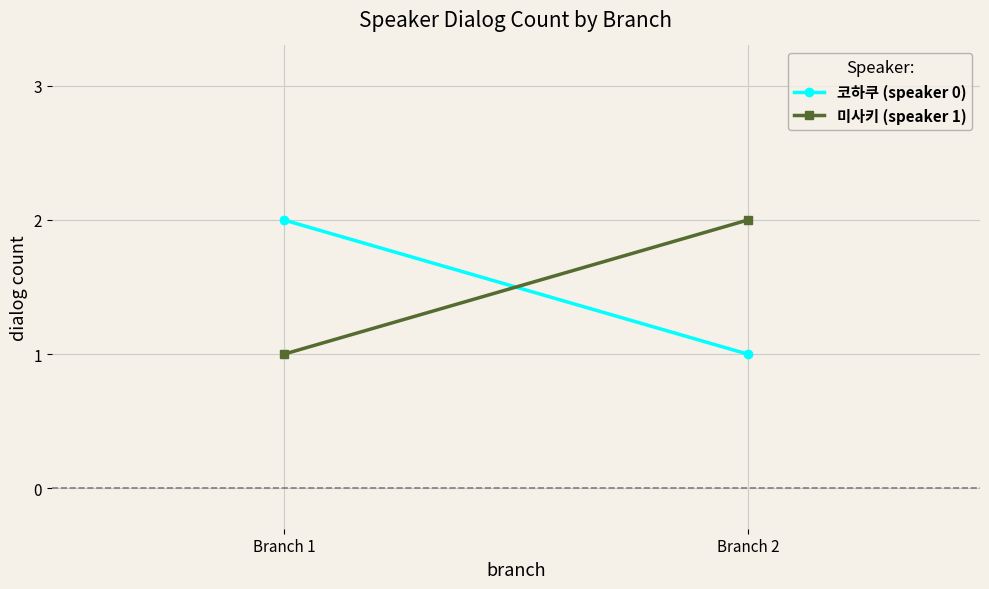

What is the difference between the highest and lowest values at Branch 1?

1